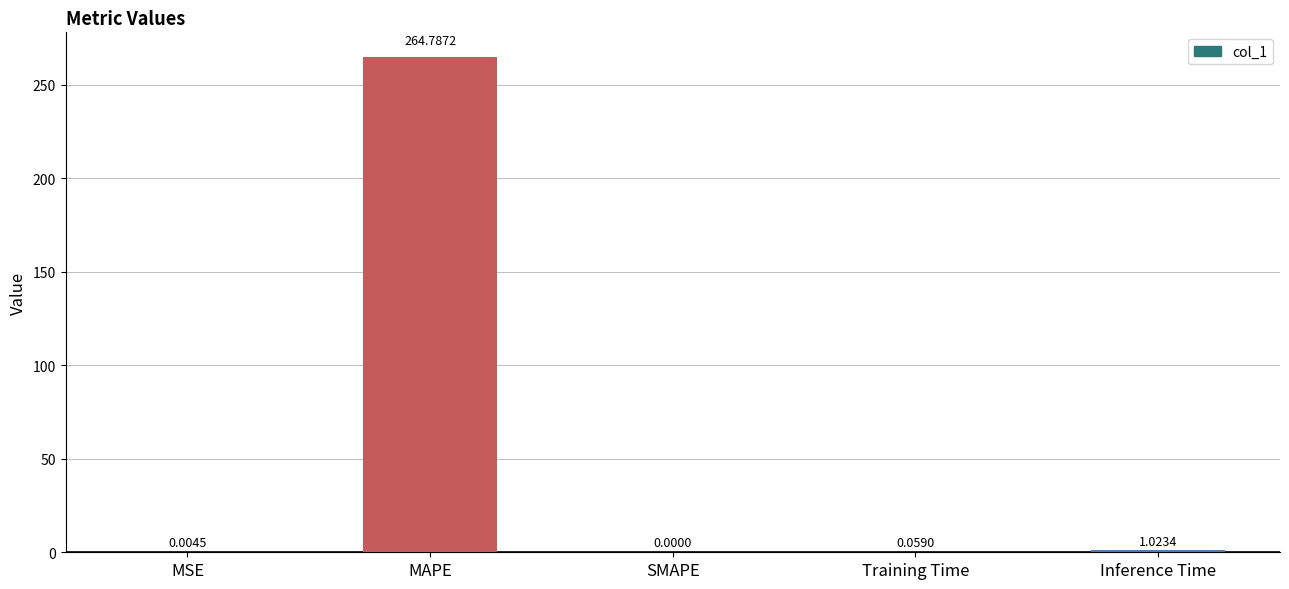

What is the maximum value shown in the chart?

264.8